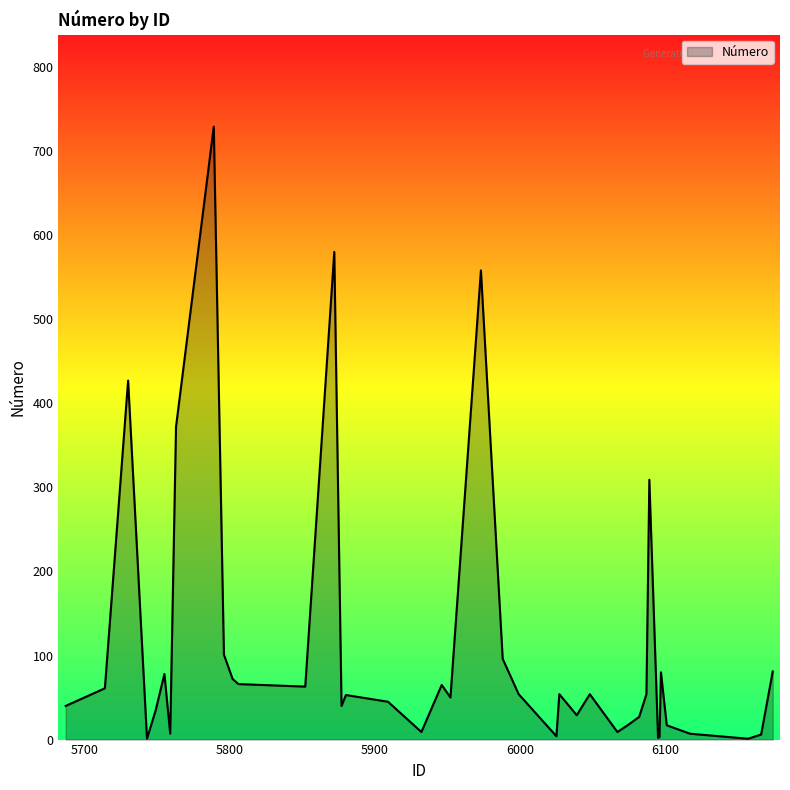

What is the smallest value displayed?

1